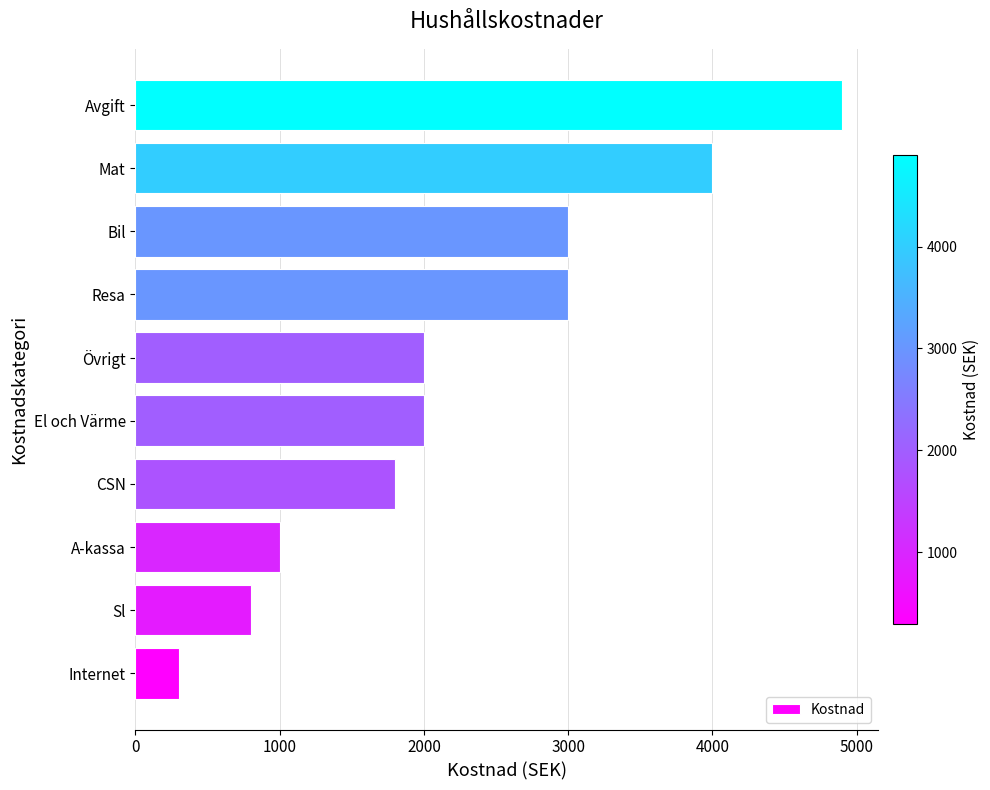

What is the minimum value shown in the chart?

300